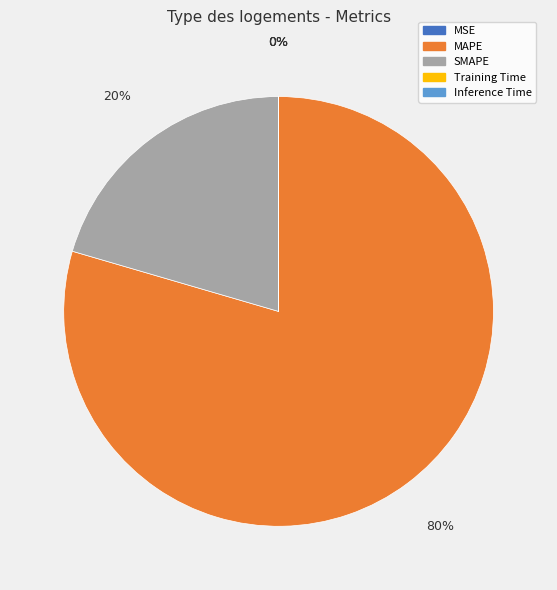

To the nearest percent, what is the difference between the largest and smallest slice percentages?

80%